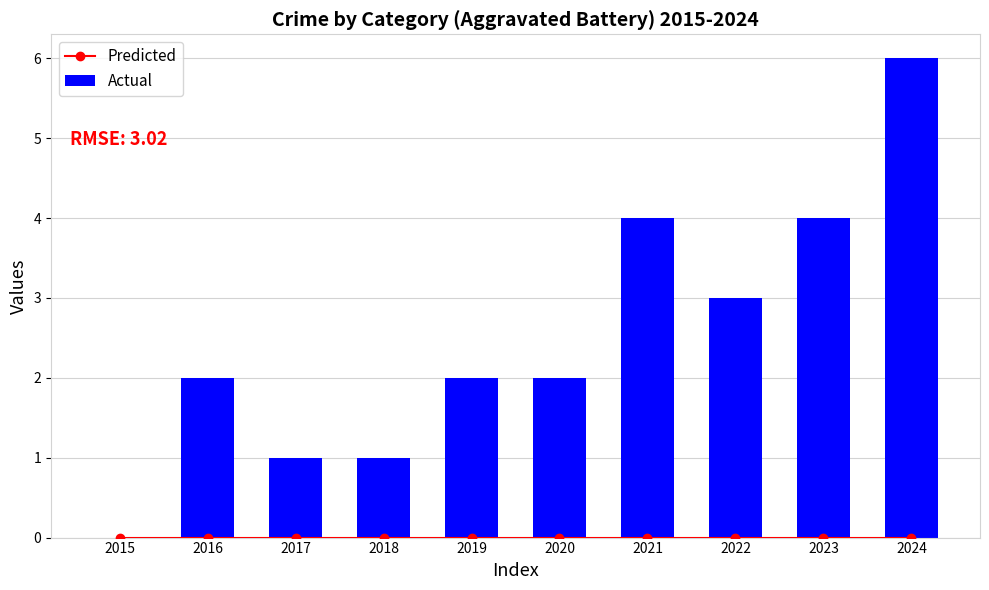

How many values in the Actual series exceed 2?

4